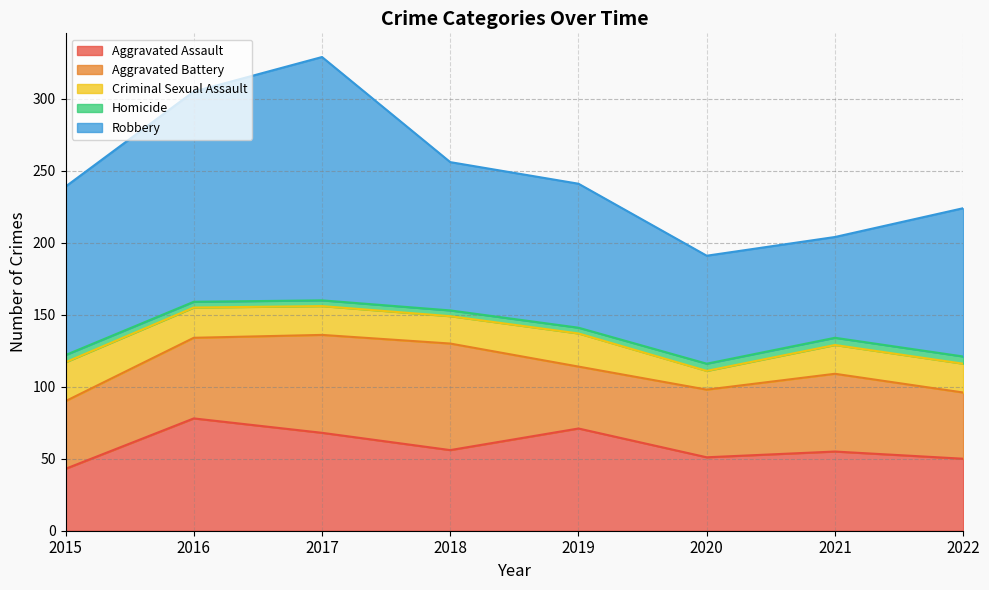

True or false: Aggravated Assault and Criminal Sexual Assault cross at least once.

False